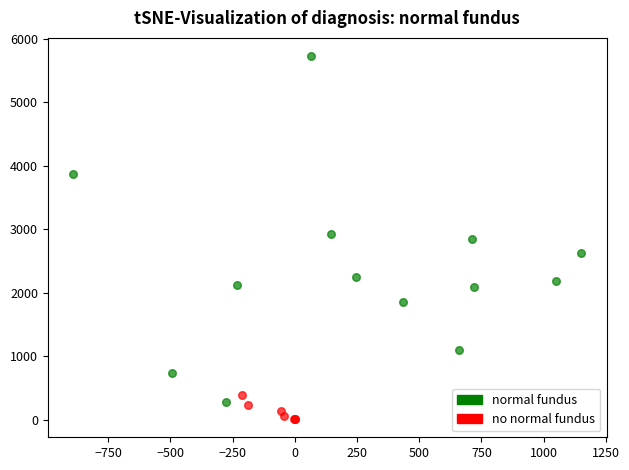

Which series has the widest spread of Y values?

normal fundus